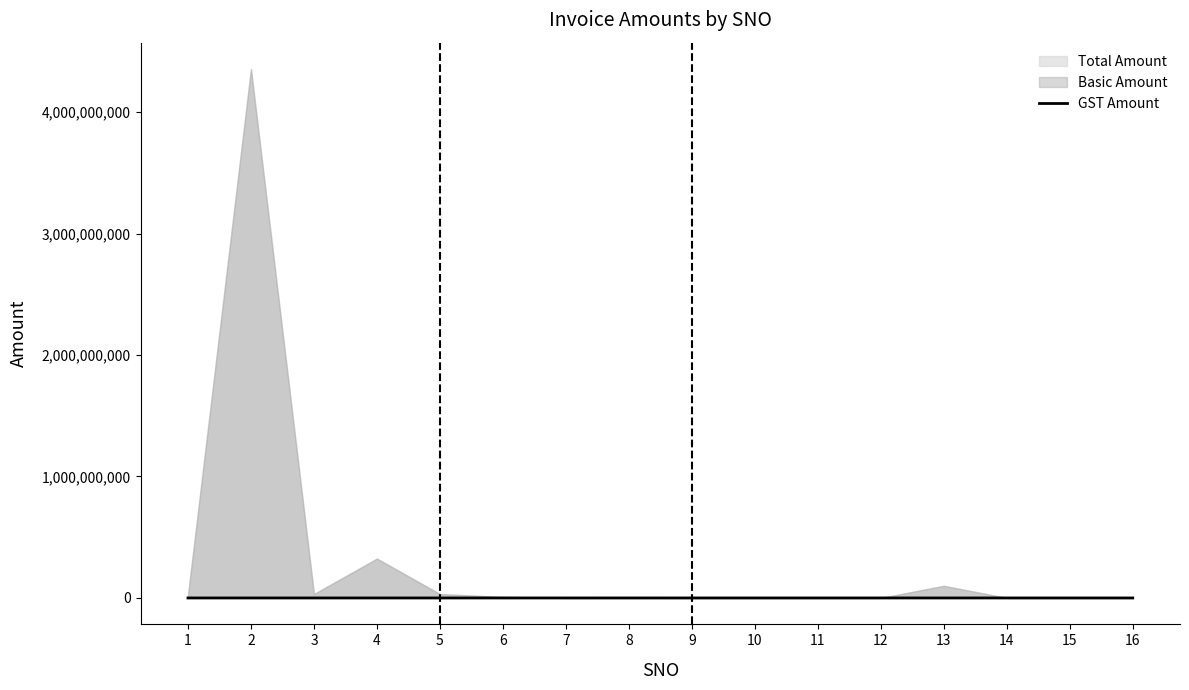

True or false: the data shows 115 at 4.

False